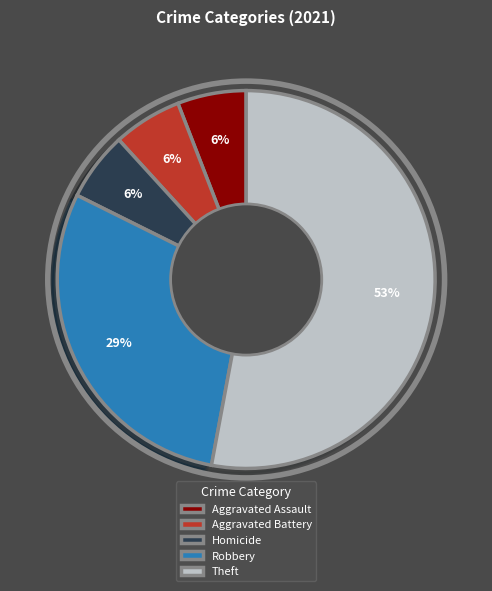

Count the number of slices in the pie.

5